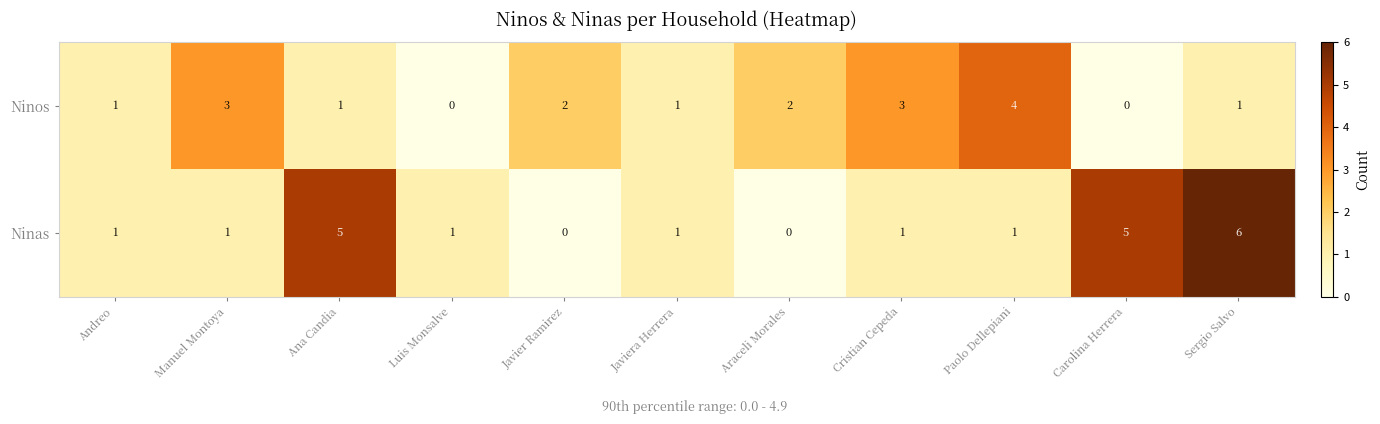

Which series has the largest total across all categories?

Ninas